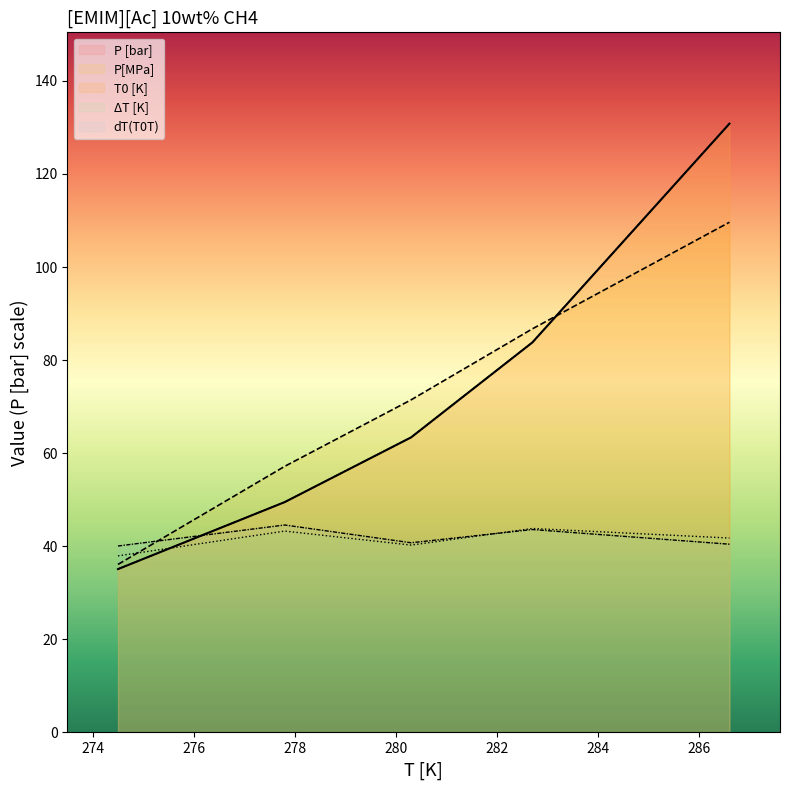

How many lines are shown in the chart?

5